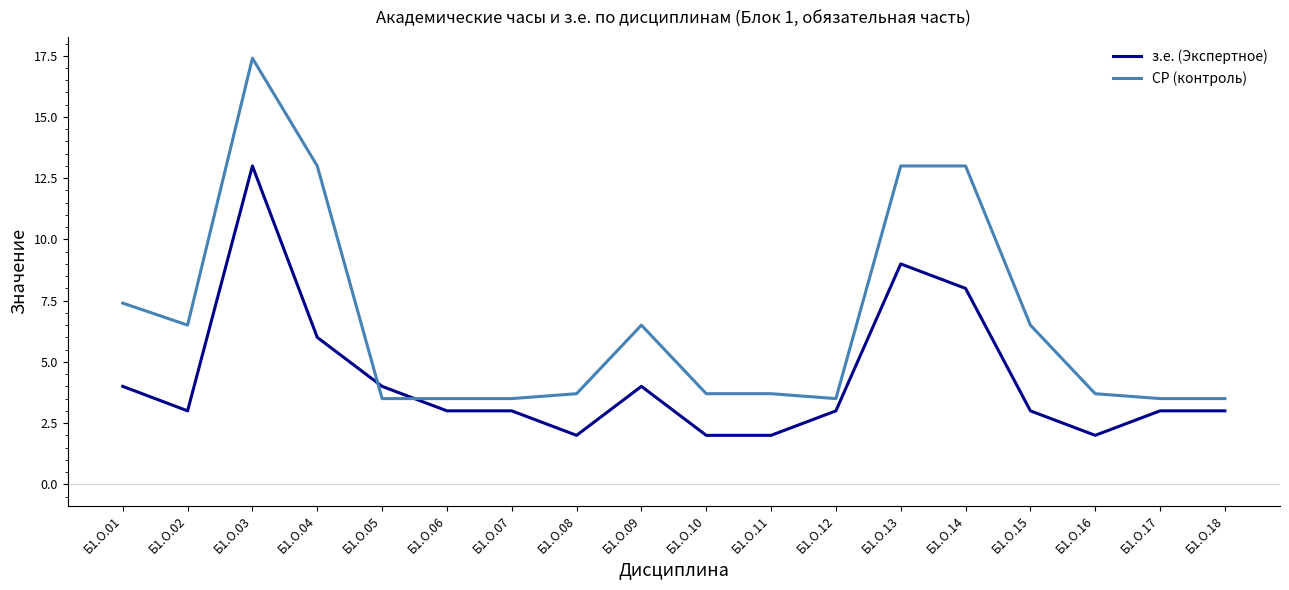

Which series has the largest range (max minus min)?

СР (контроль)